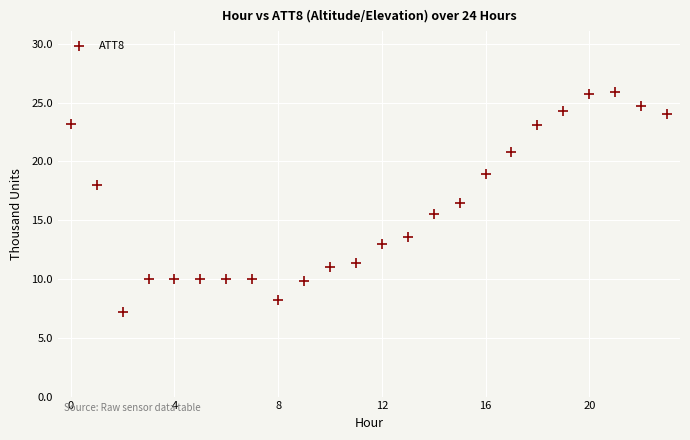

What is the range of Y values (max minus min)?

18.7